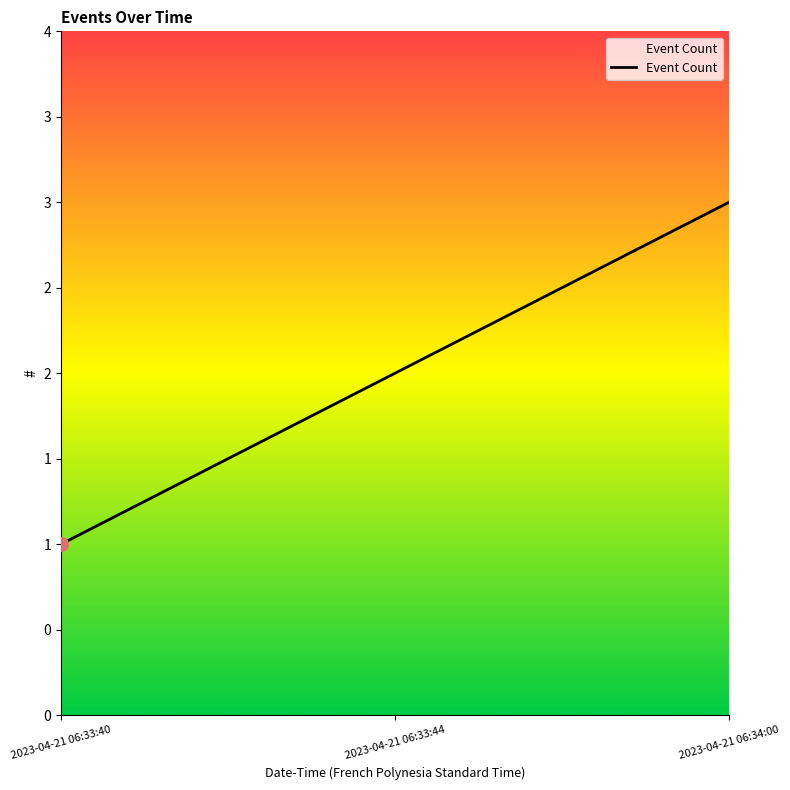

Does the chart display data point markers on the line(s)?

No